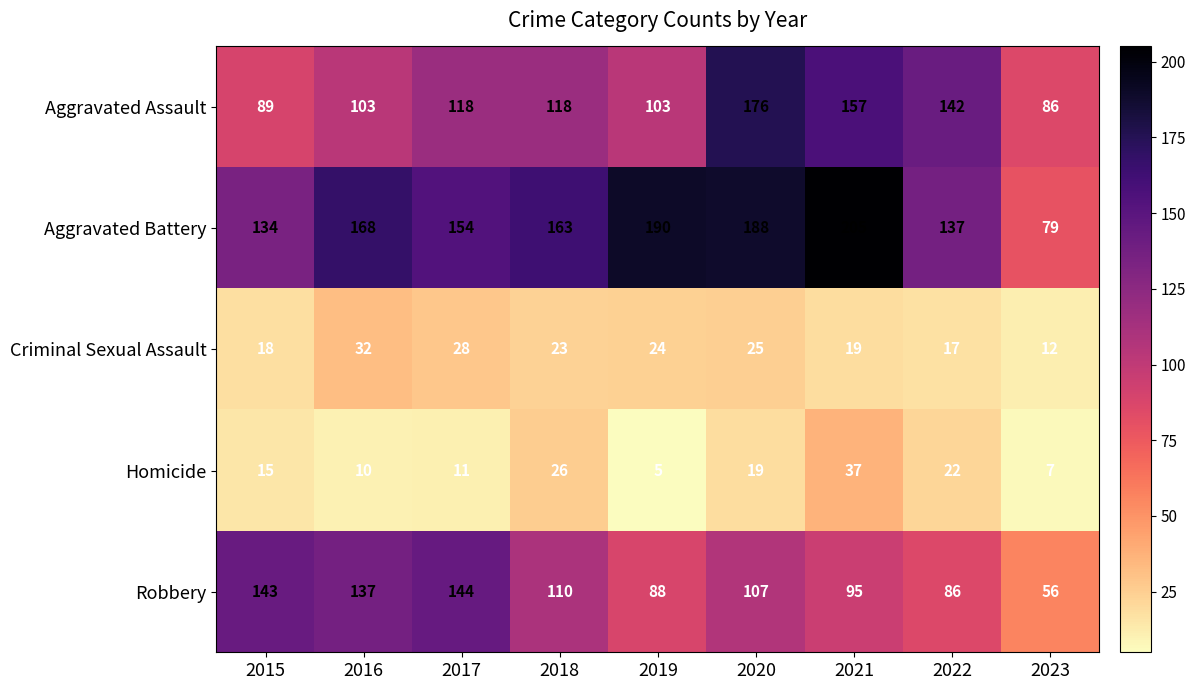

At which label is Aggravated Assault closest to 131?

2022